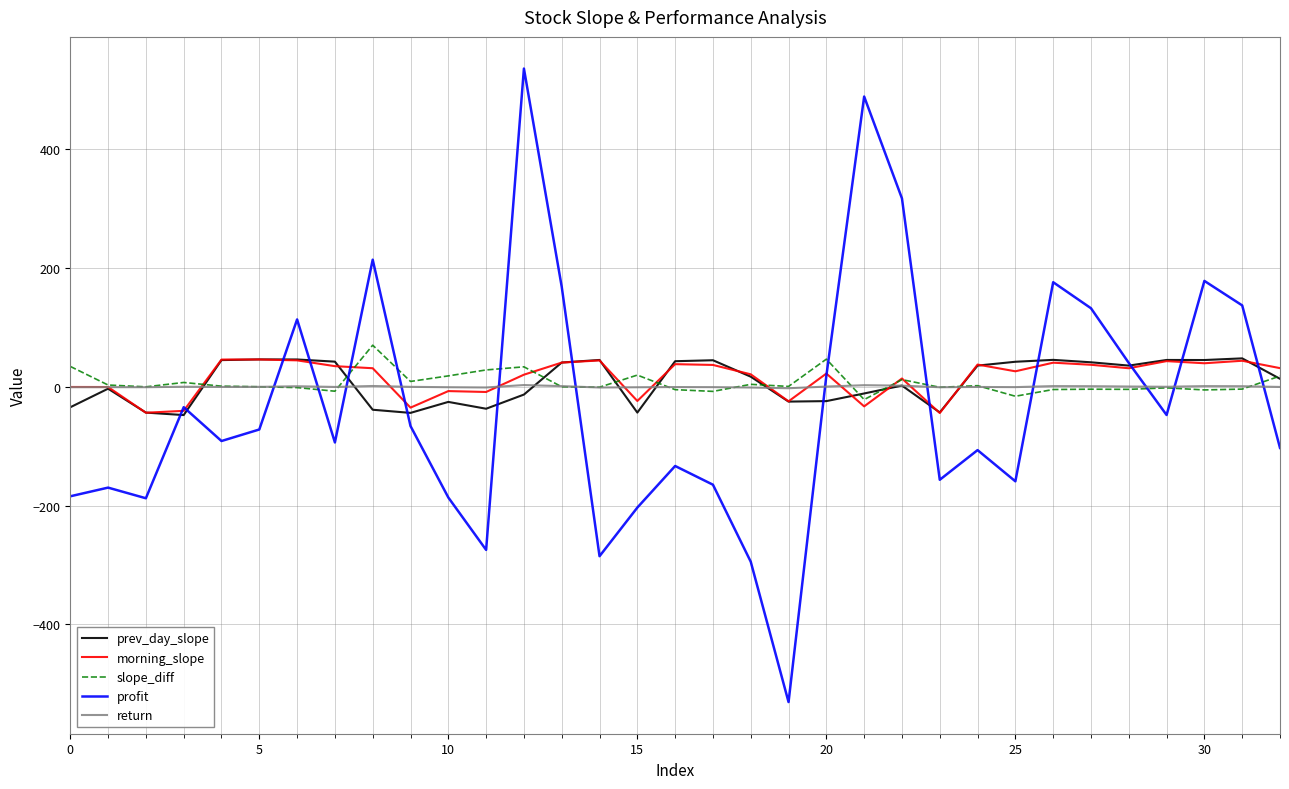

What are all the series names shown in the legend?

prev_day_slope, morning_slope, slope_diff, profit, return